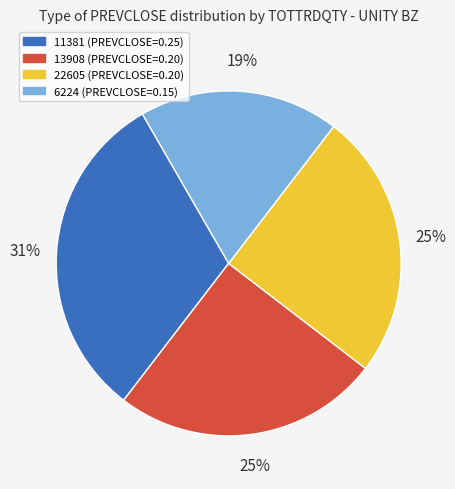

Combined, do 6224 (PREVCLOSE=0.15) and 22605 (PREVCLOSE=0.20) account for over 50%?

No